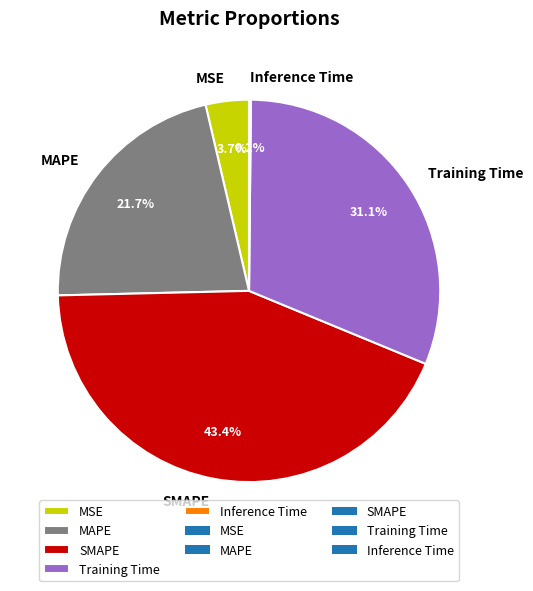

Do SMAPE and MSE together represent more than half of the pie?

No